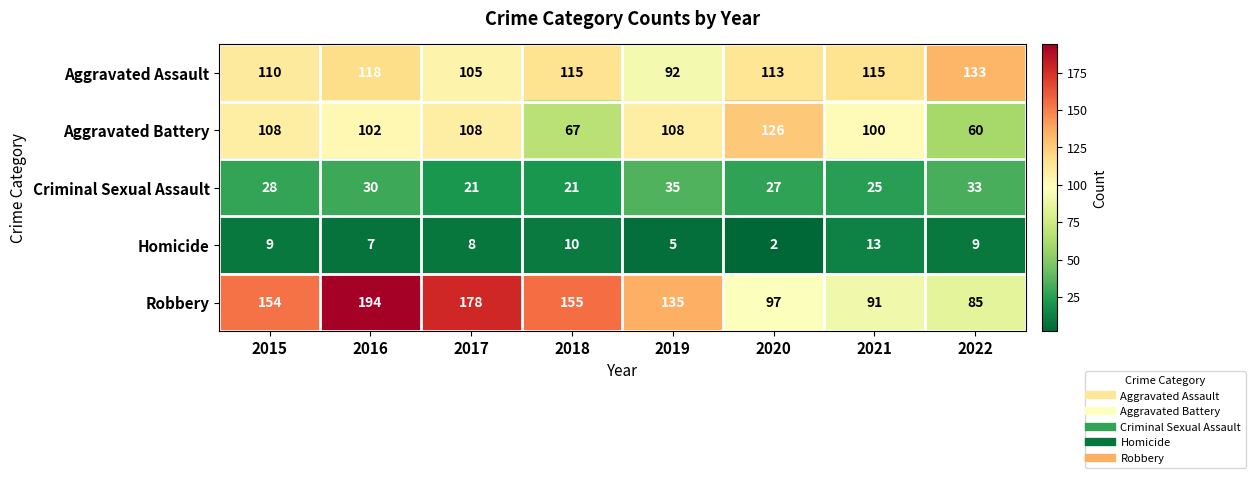

The Homicide series shows 4 at 2017. True or false?

False